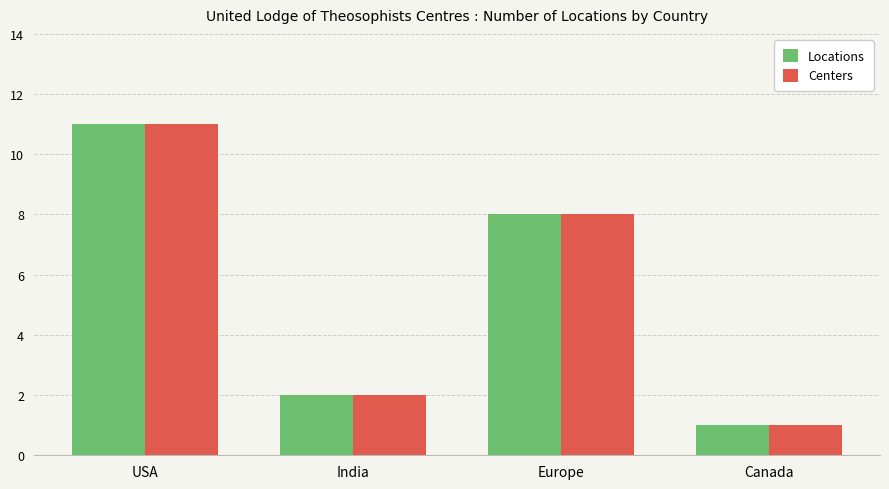

At which label is Centers closest to 6?

Europe